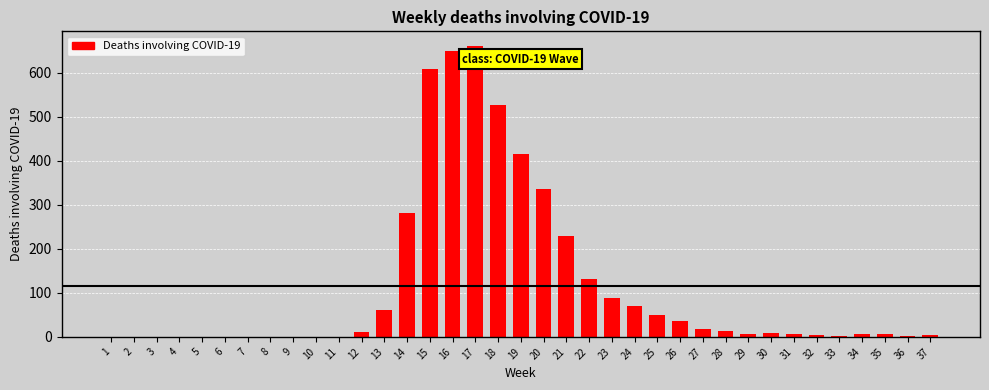

What is the change in value from 19 to 20?

-79